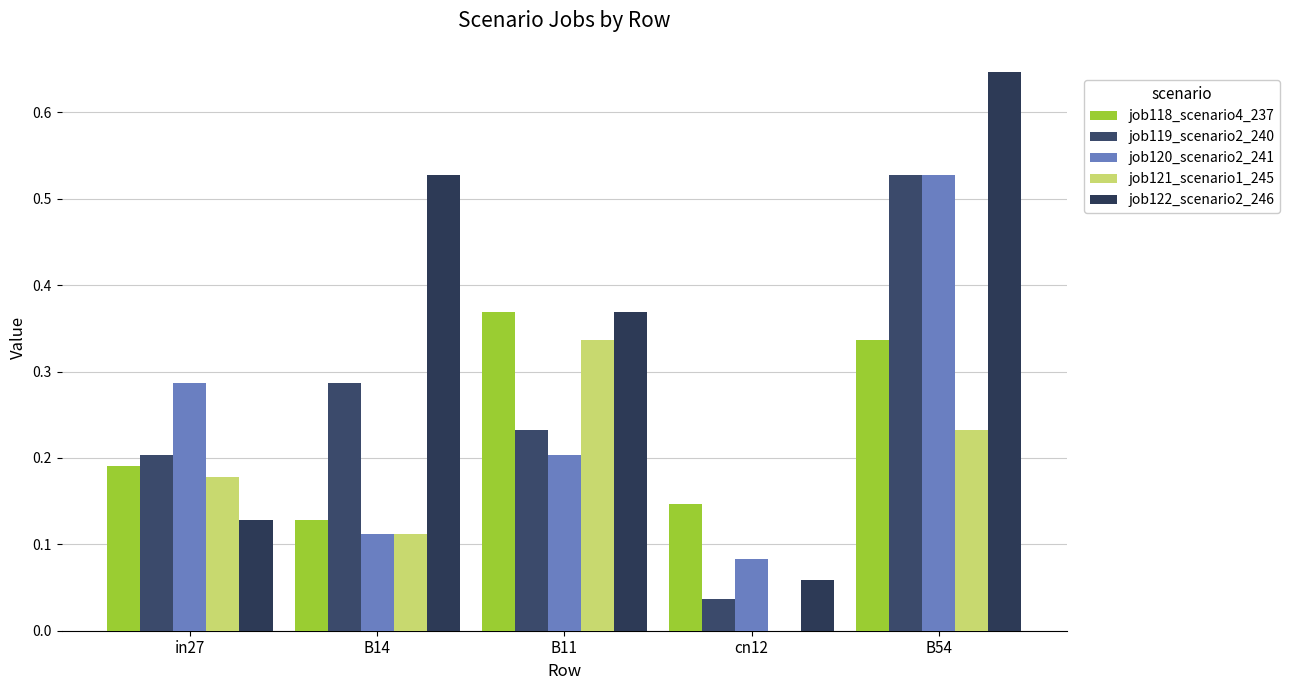

How many values in job121_scenario1_245 are above zero?

4